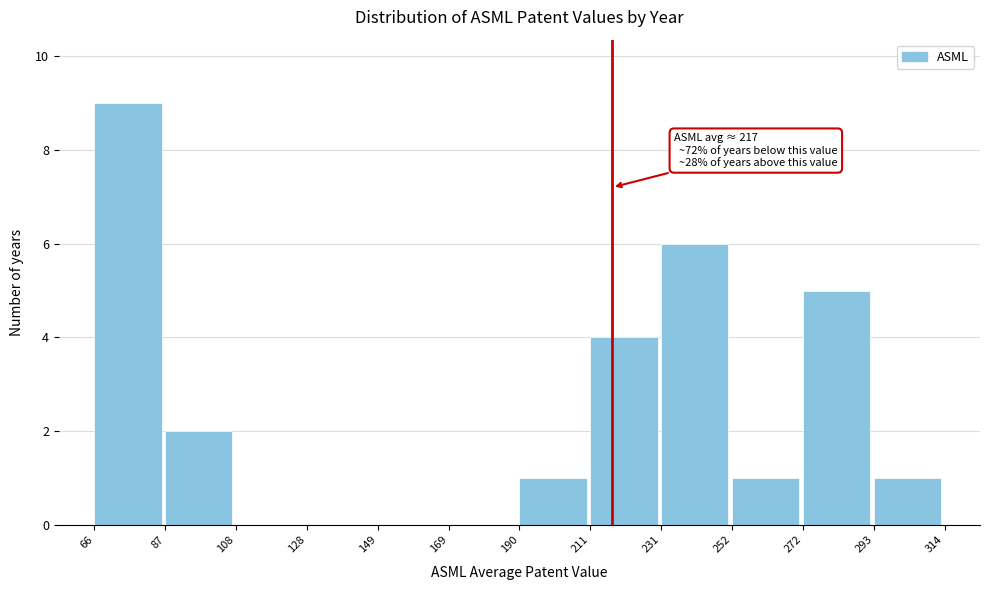

Which range on the x-axis has the tallest bar?

66 to 87